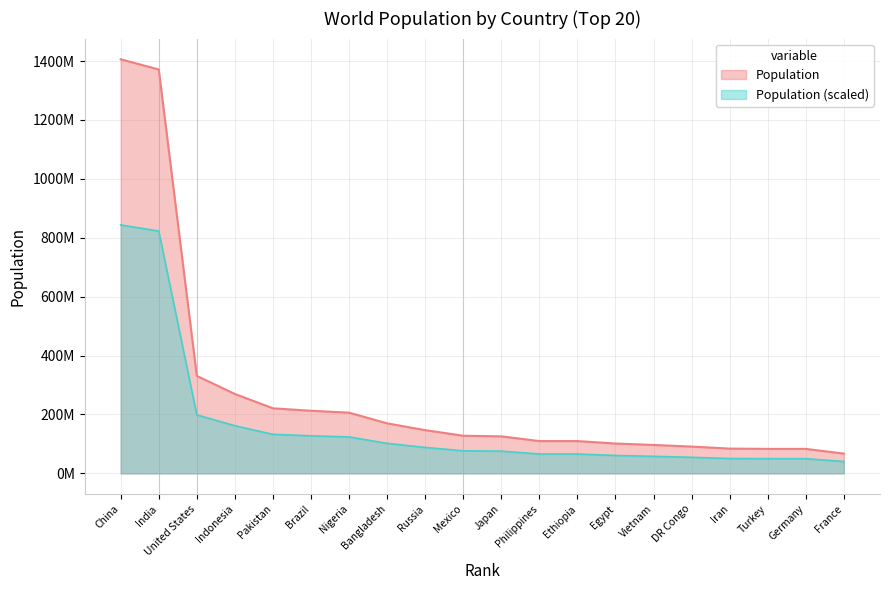

The chart shows a value of 109612120 at Ethiopia. True or false?

True